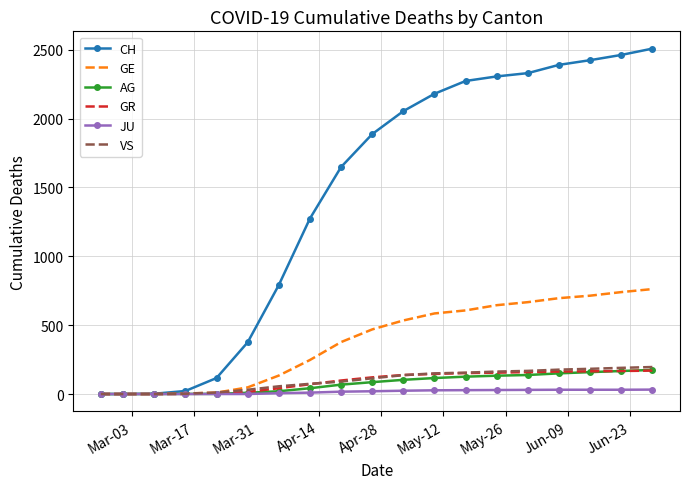

What is the average value of the CH series?

1423